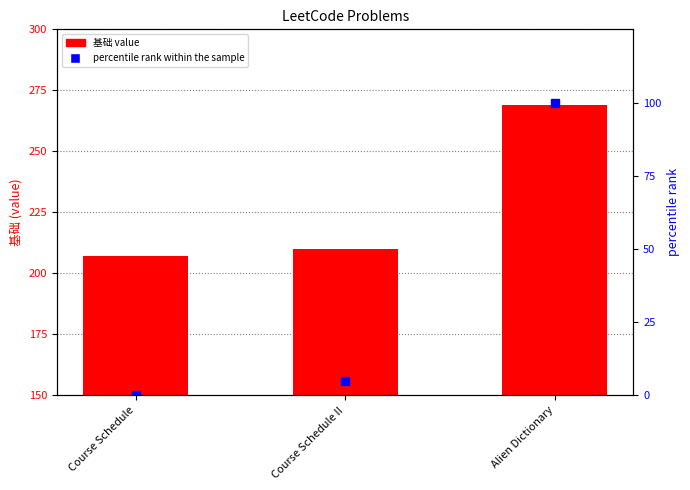

Reading left to right, what are all the values shown in this chart?

基础 value: Course Schedule=207.0	Course Schedule II=210.0	Alien Dictionary=269.0
percentile rank within the sample: Course Schedule=0.0	Course Schedule II=4.8	Alien Dictionary=100.0